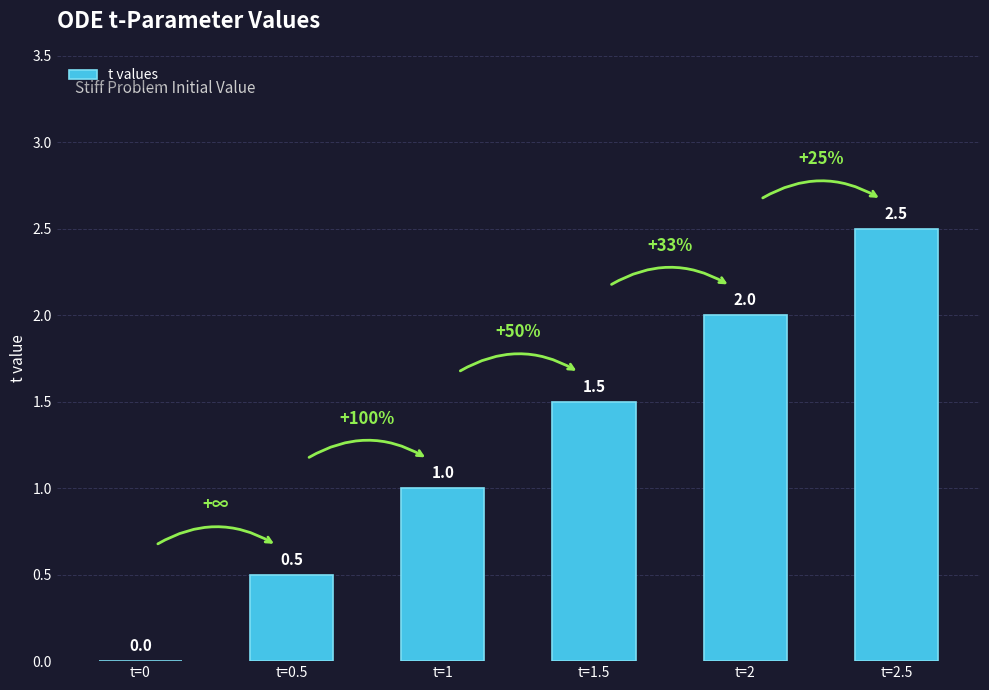

How many data points does each series have?

6